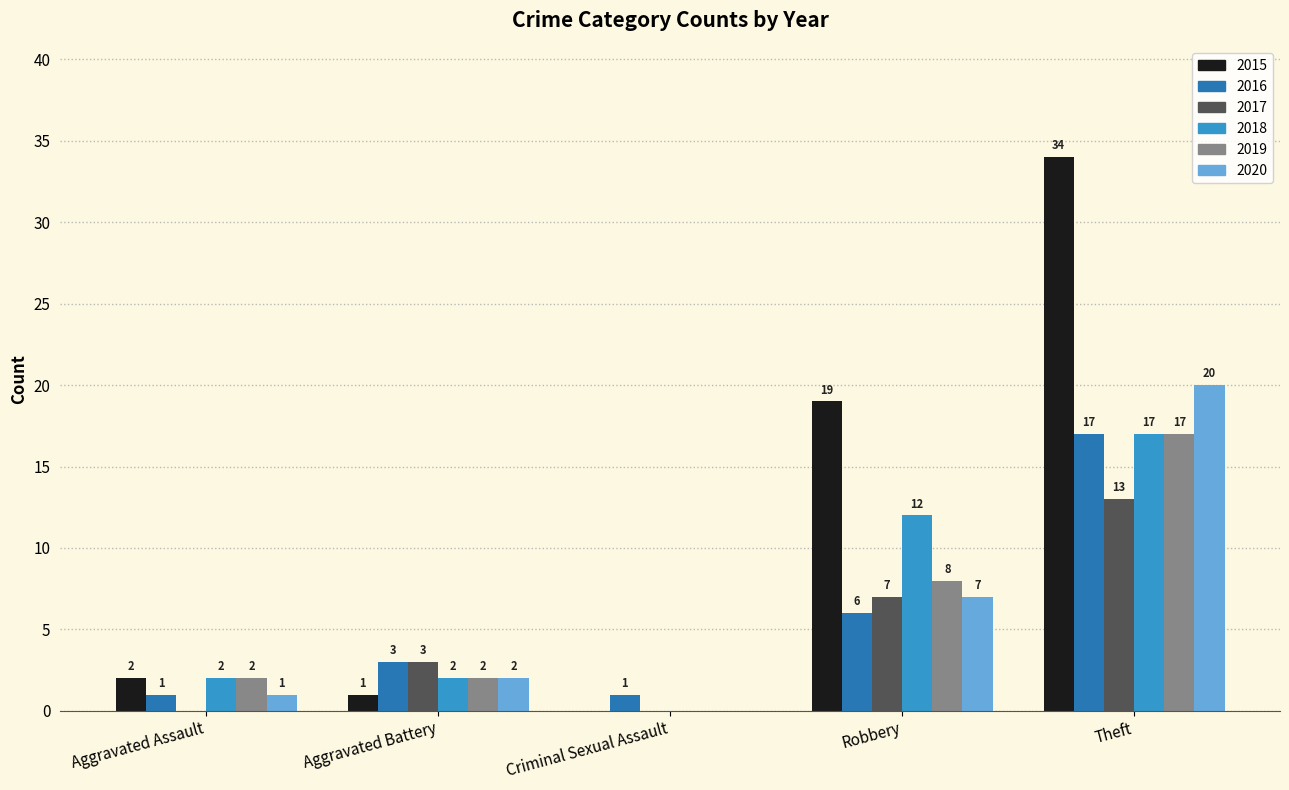

What are all the series names shown in the legend?

2015, 2016, 2017, 2018, 2019, 2020